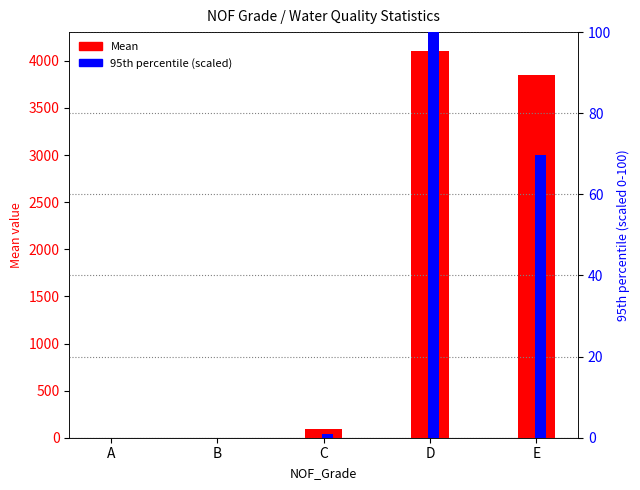

Count the number of data series in this chart.

2